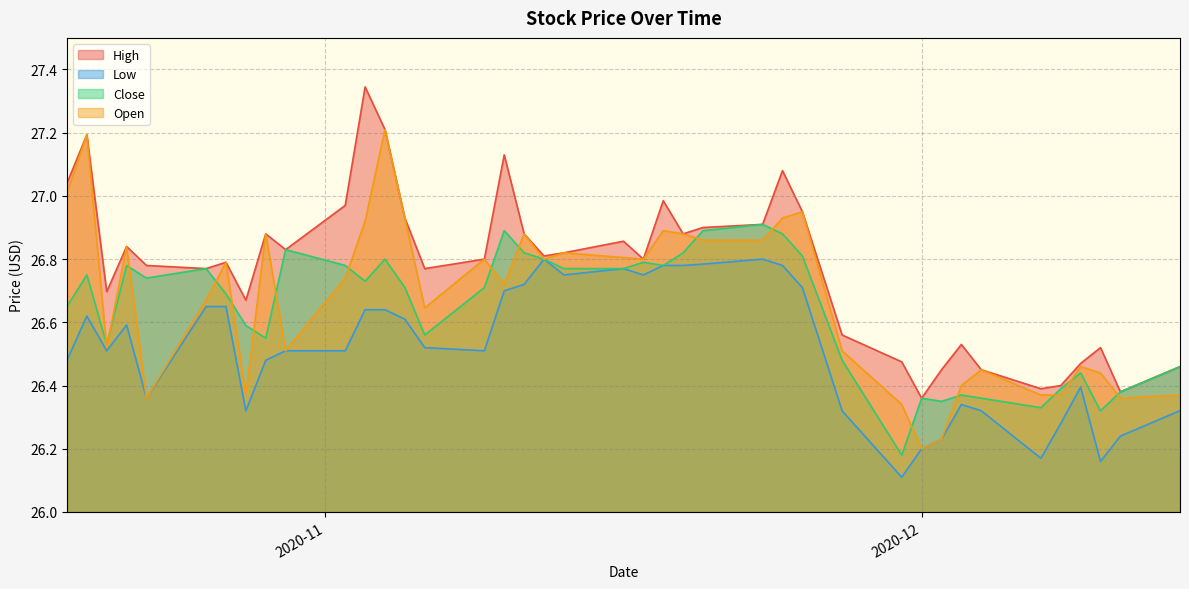

True or false: Open and Close intersect in this chart.

True